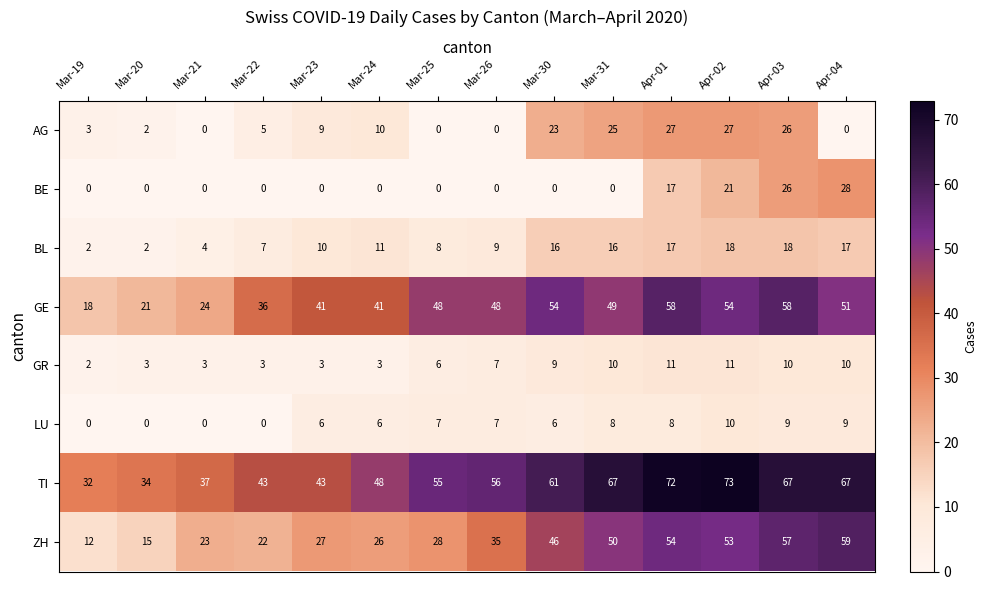

Which series has the largest range (max minus min)?

ZH